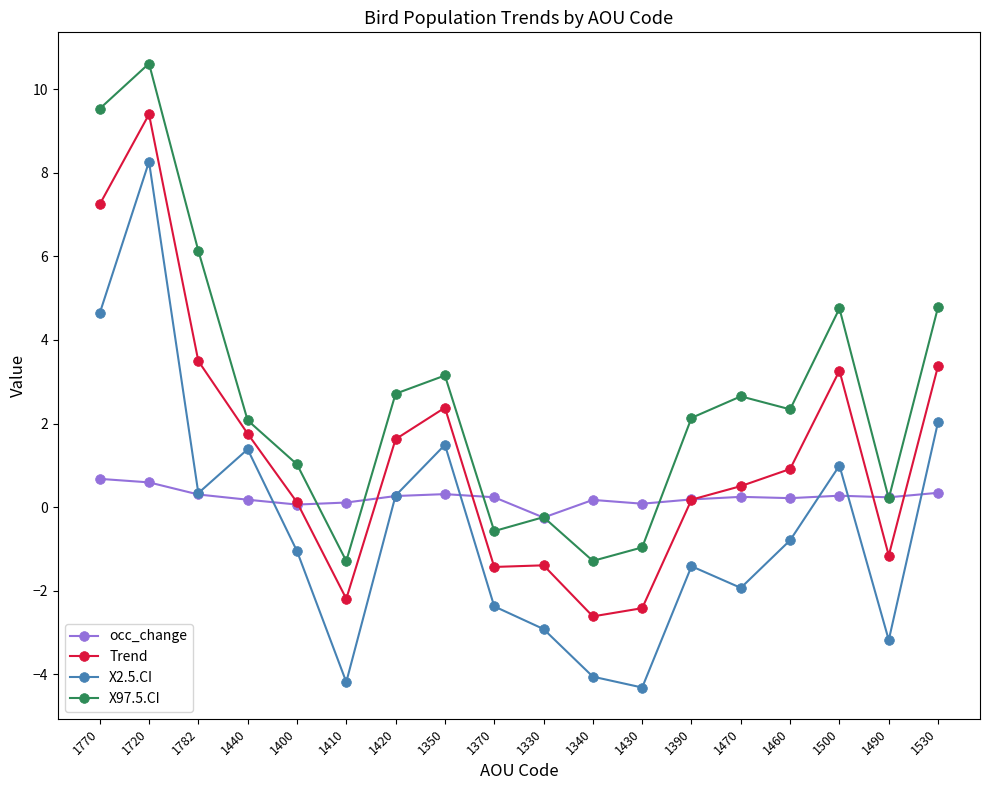

Which series has the widest spread of values?

X2.5.CI